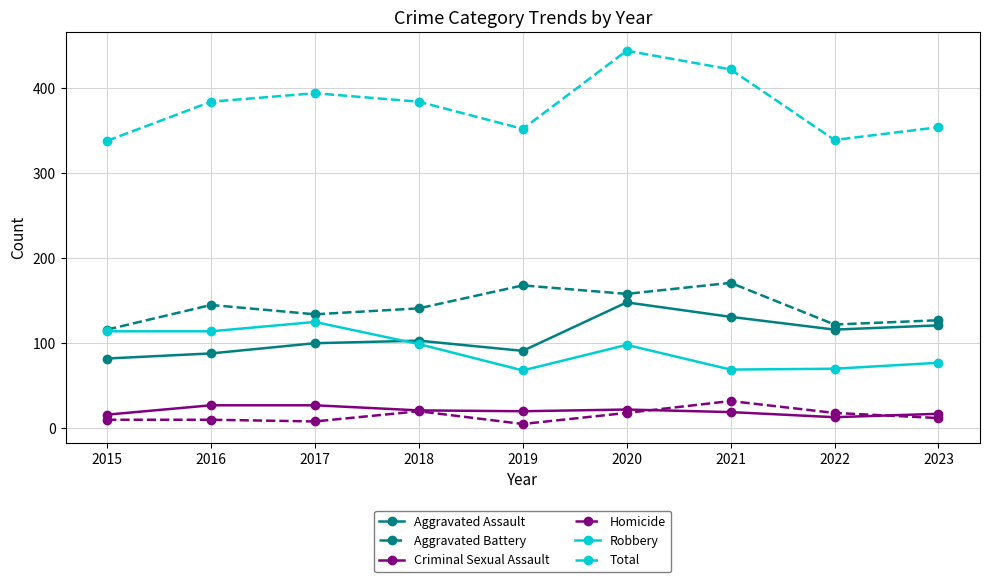

What is the difference between the second highest and second lowest values in the Aggravated Battery series?

46